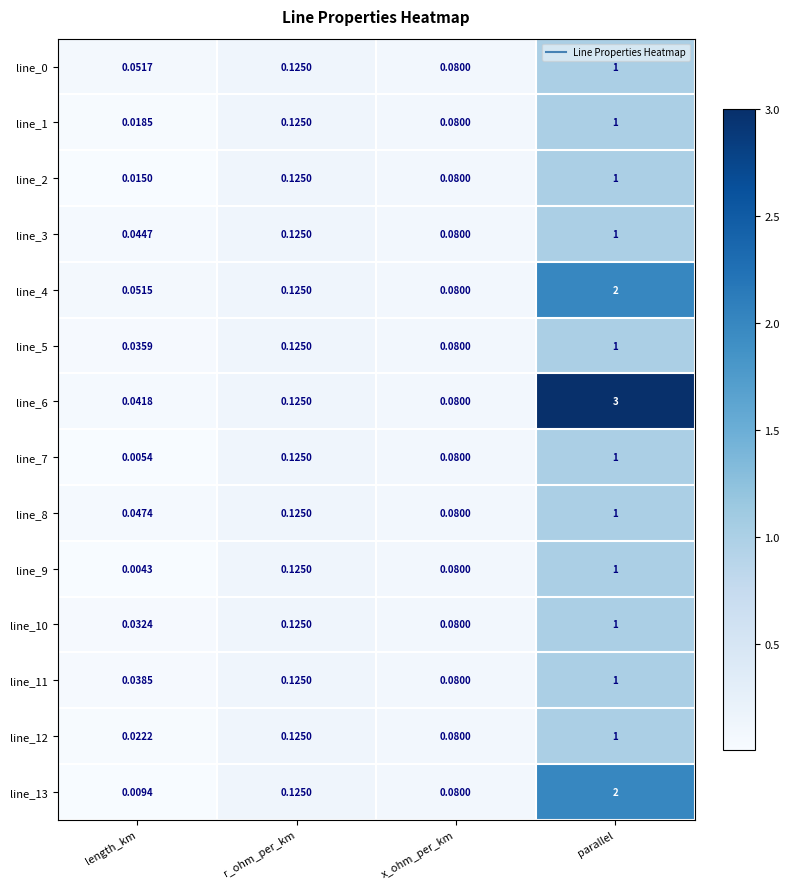

At which label is line_10 closest to 0?

length_km